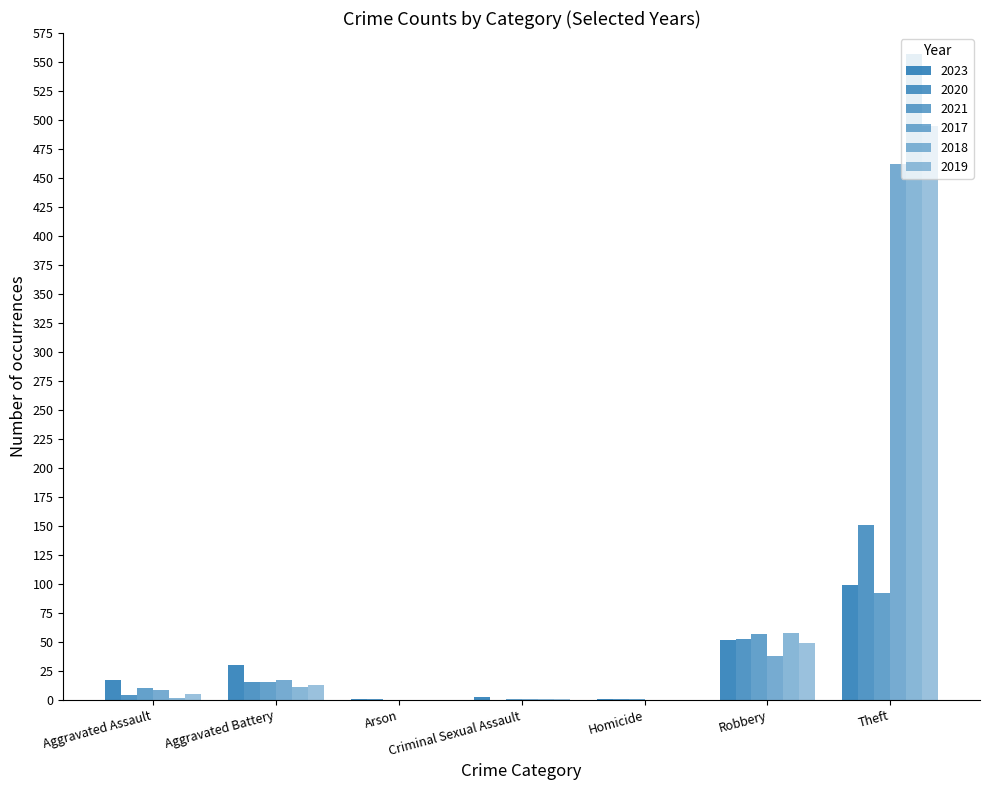

Does the chart contain stacked bars?

No